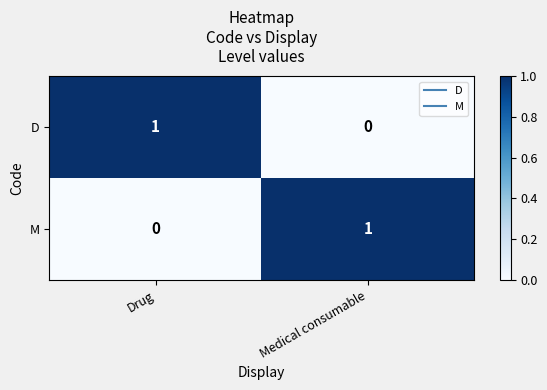

At which label does M reach its peak?

Medical consumable